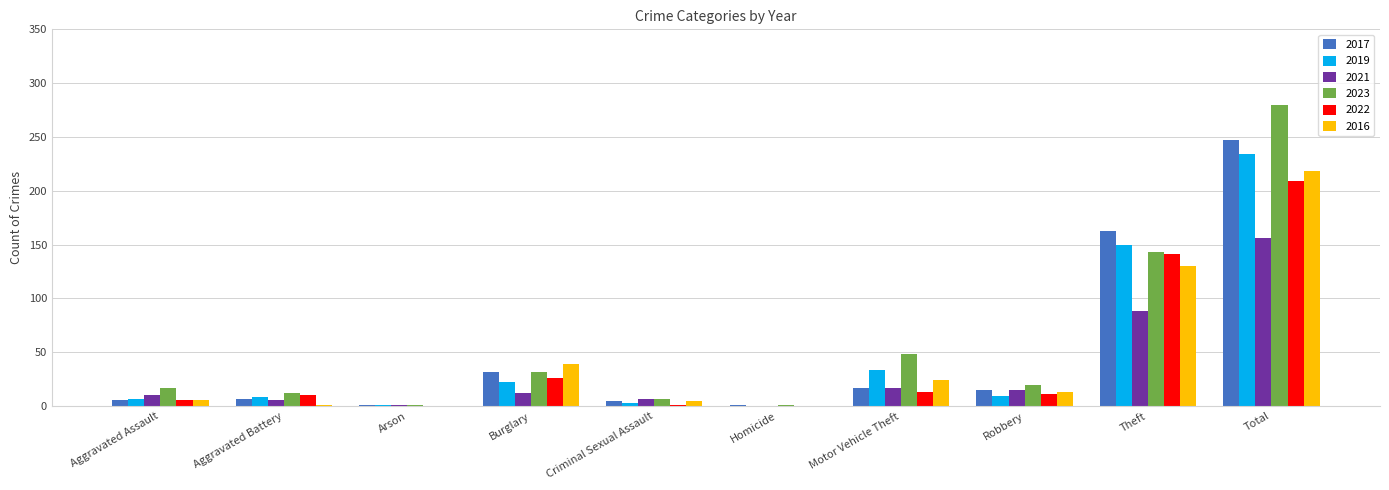

Is it true that 2017 equals 5 at Criminal Sexual Assault?

True